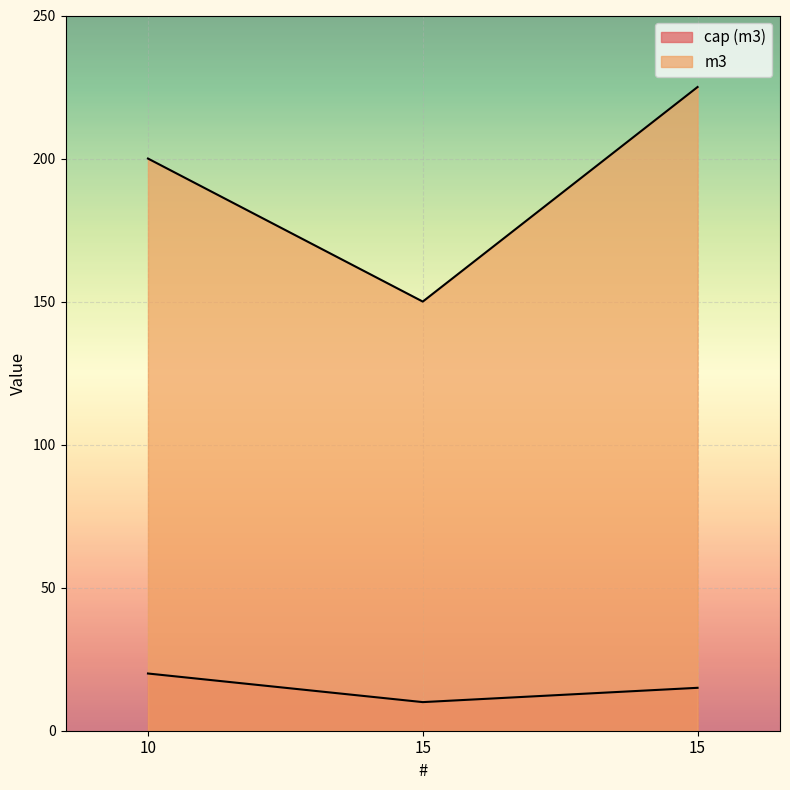

What is the difference between the second highest and minimum values in the cap (m3) series?

5